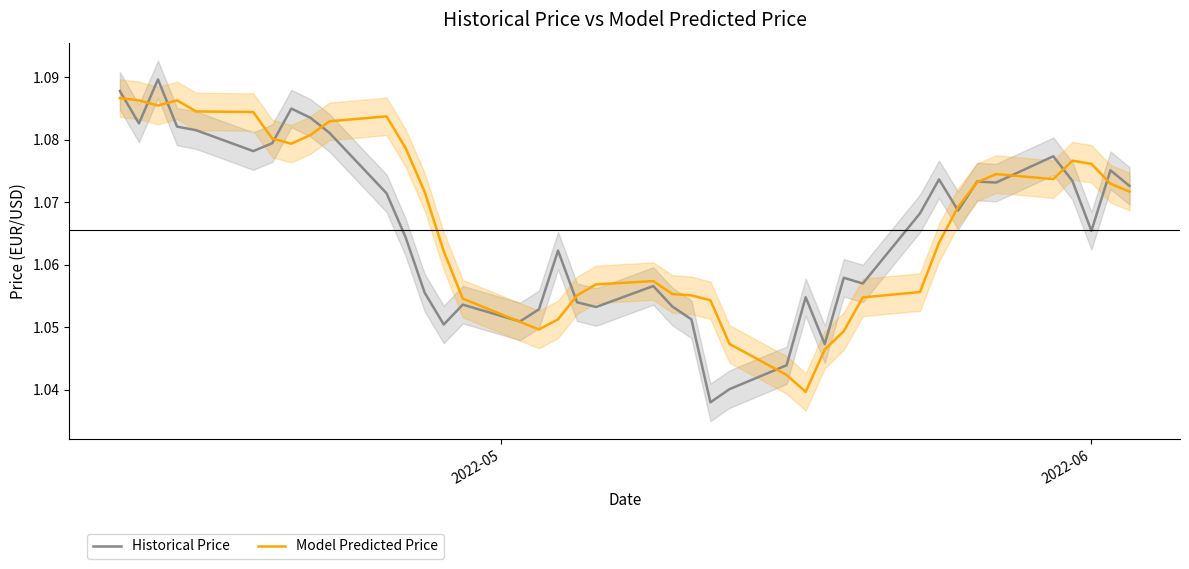

What is the maximum value shown in the chart?

1.1